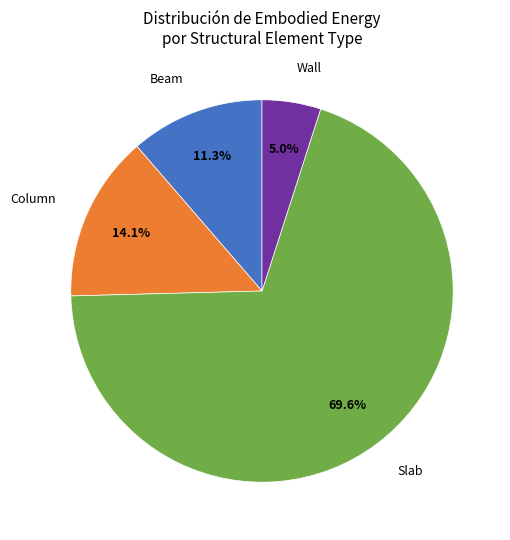

Is there any slice that represents more than half of the pie?

Yes